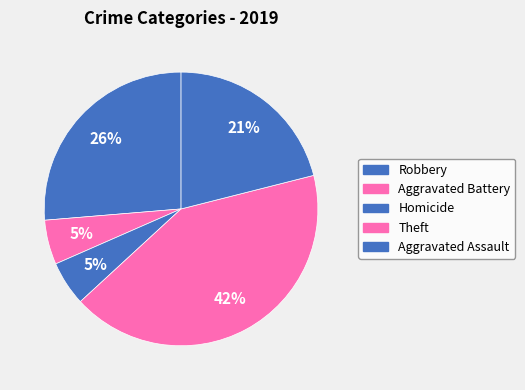

How many slices are in this pie chart?

5